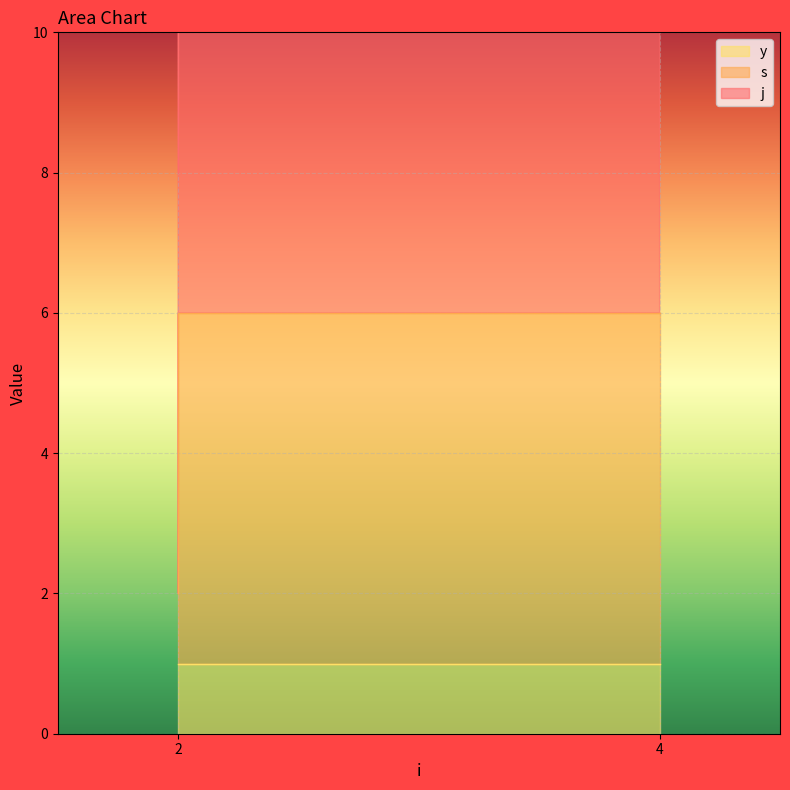

The value of y at 2 is 1. True or false?

True